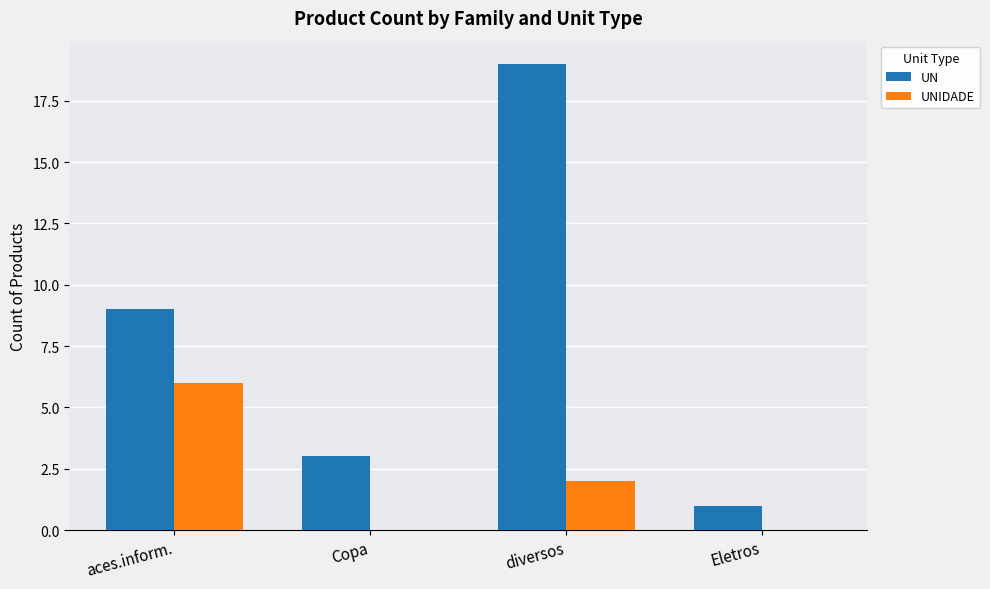

True or false: UN has a value of 19 at diversos.

True